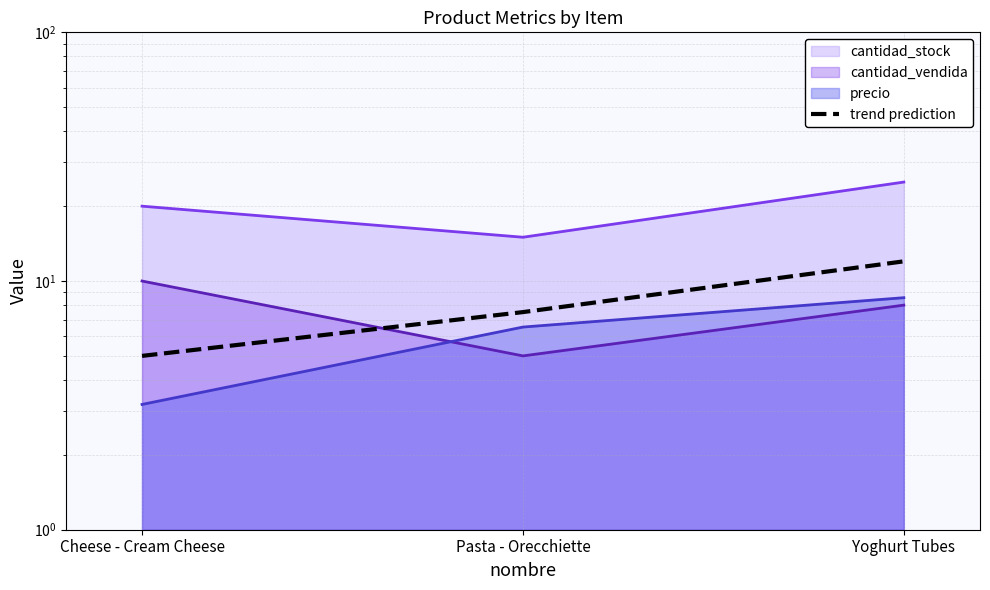

Does the chart display data point markers on the line(s)?

No